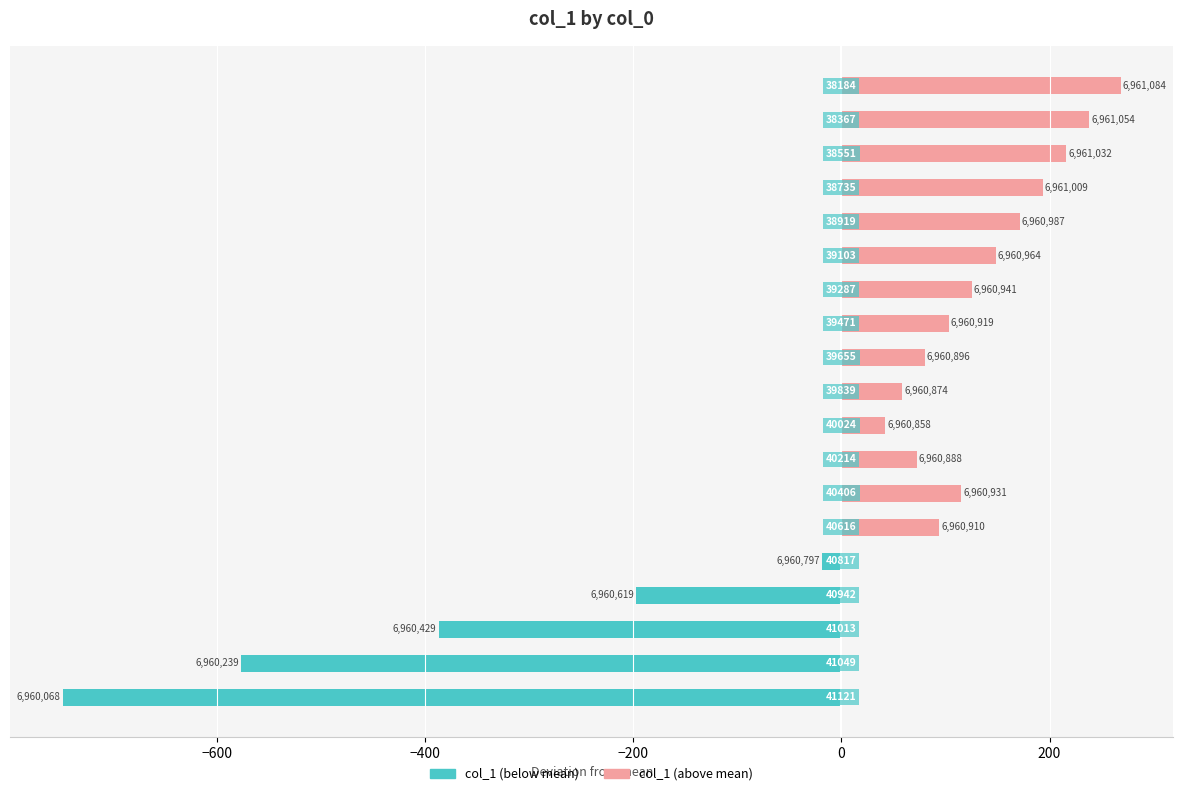

Which series changed the most between 7 and 12?

col_1 (above mean)